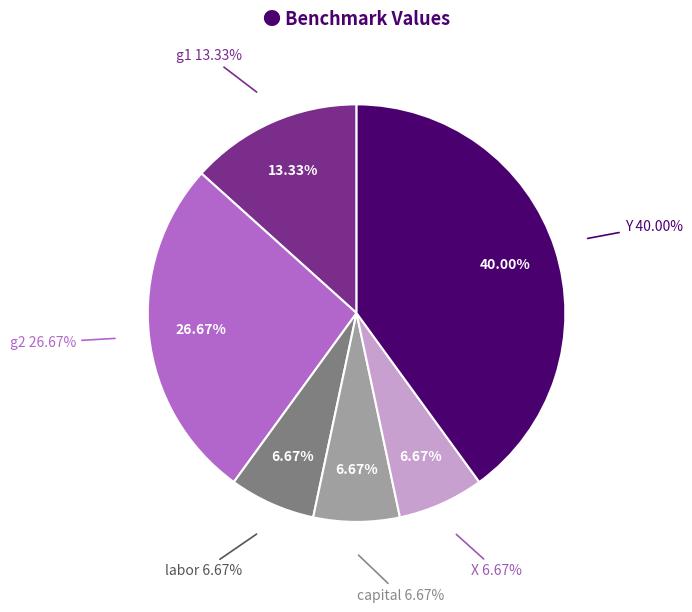

To the nearest percent, what is the difference between the g1 and g2 slice percentages?

13%